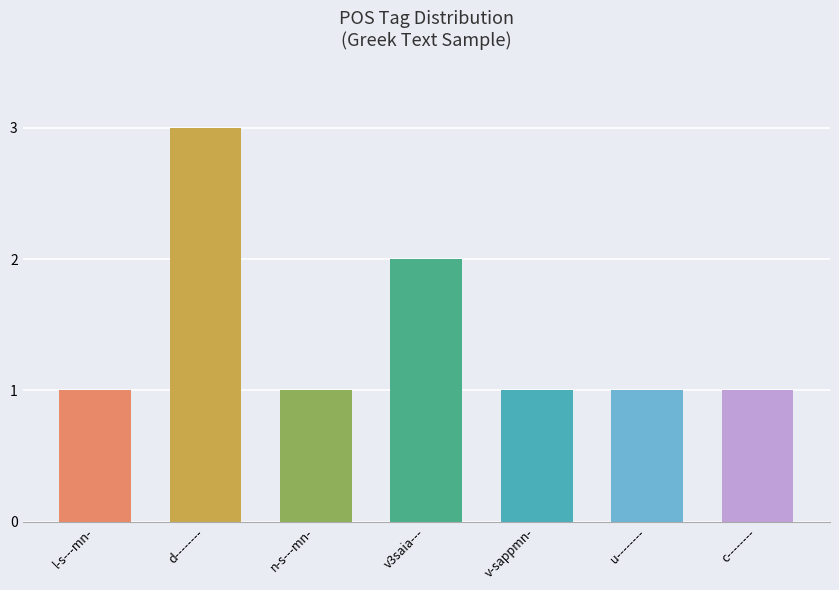

Reading left to right, extract all data points from this chart.

l-s---mn-=1	d--------=3	n-s---mn-=1	v3saia---=2	v-sappmn-=1	u--------=1	c--------=1